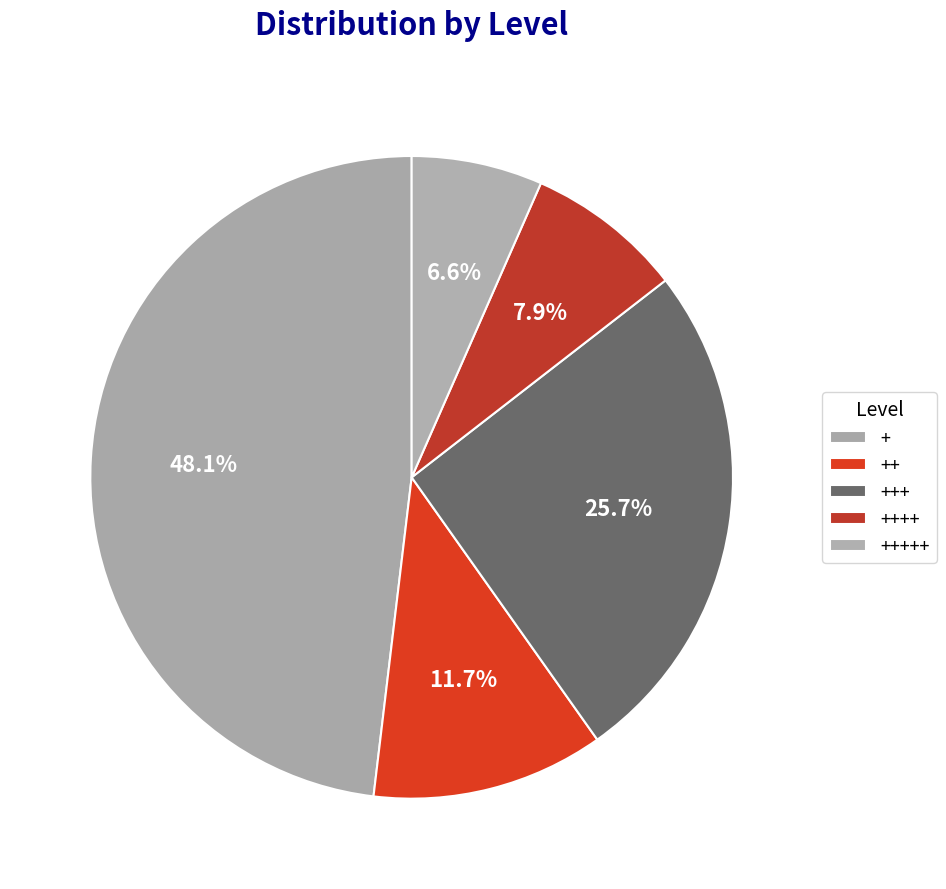

To the nearest percent, what portion does +++ represent?

26%